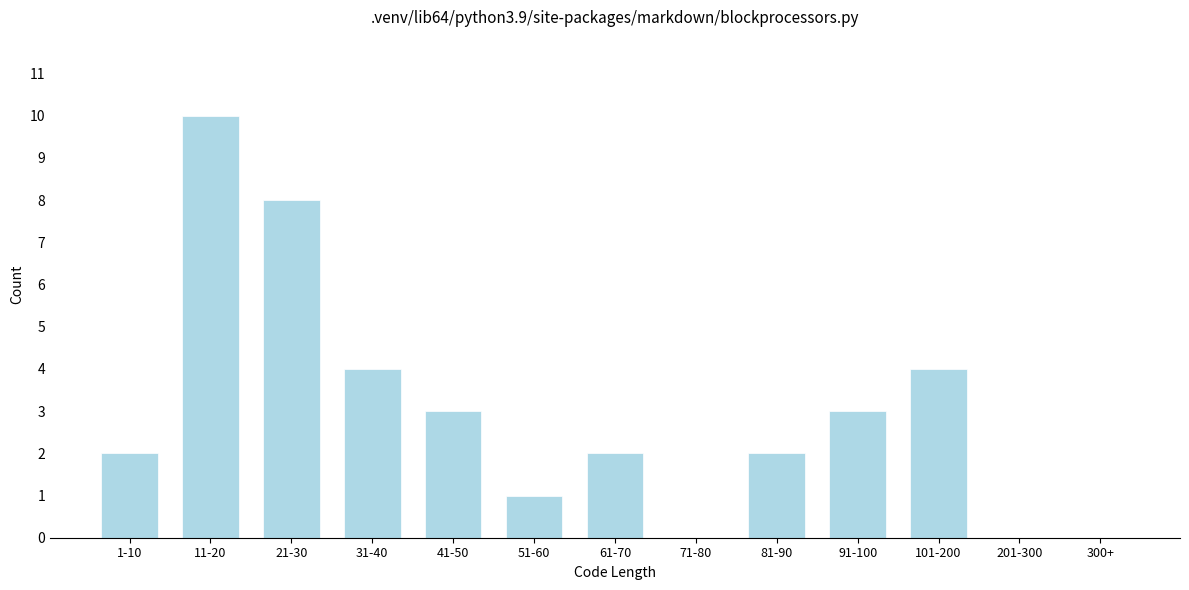

Reading left to right, extract all data points from this chart.

1-10=2	11-20=10	21-30=8	31-40=4	41-50=3	51-60=1	61-70=2	71-80=0	81-90=2	91-100=3	101-200=4	201-300=0	300+=0